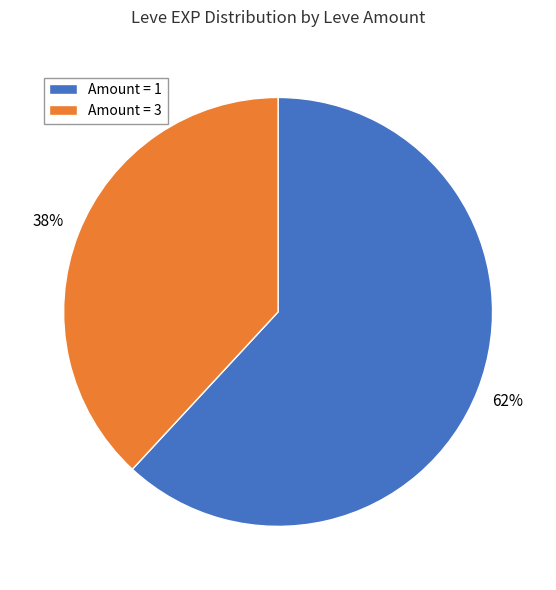

Count the number of slices in the pie.

2